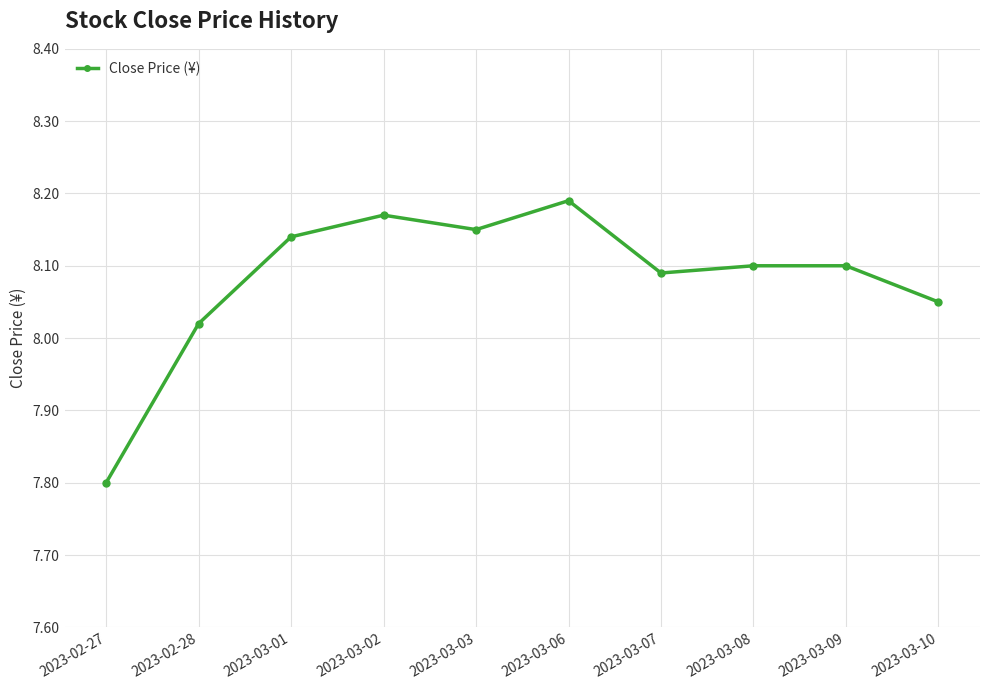

Which category has the lowest value across all series?

2023-02-27